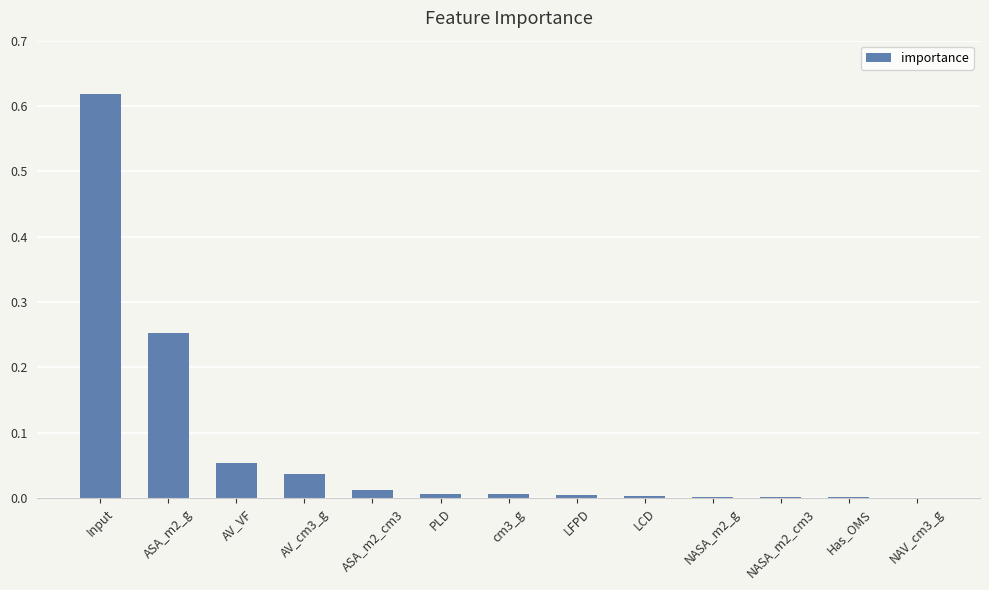

Does the chart contain stacked bars?

No